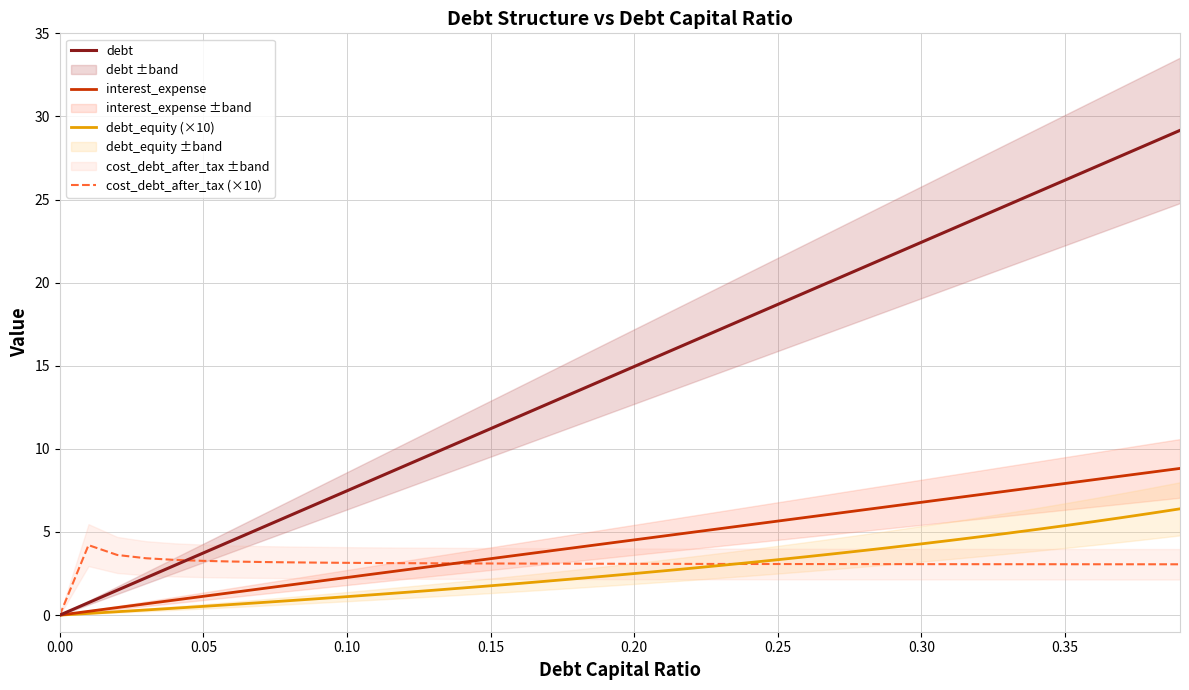

True or false: interest_expense and debt_equity (×10) intersect in this chart.

False